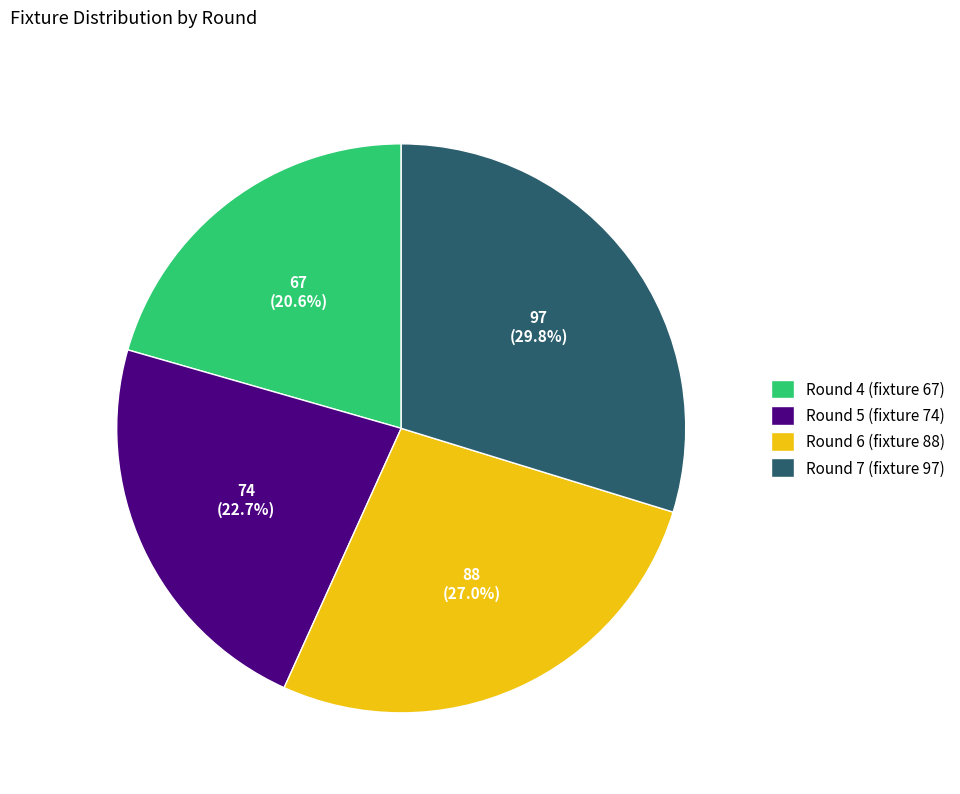

How many segments does this pie chart have?

4